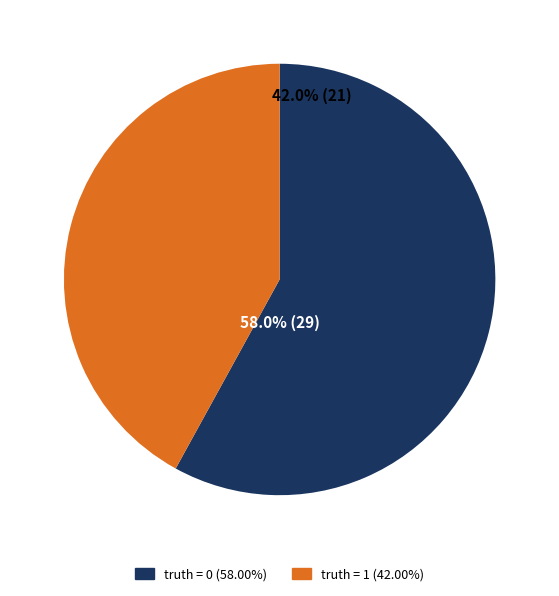

To the nearest percent, what percentage of the pie is truth_1?

42%